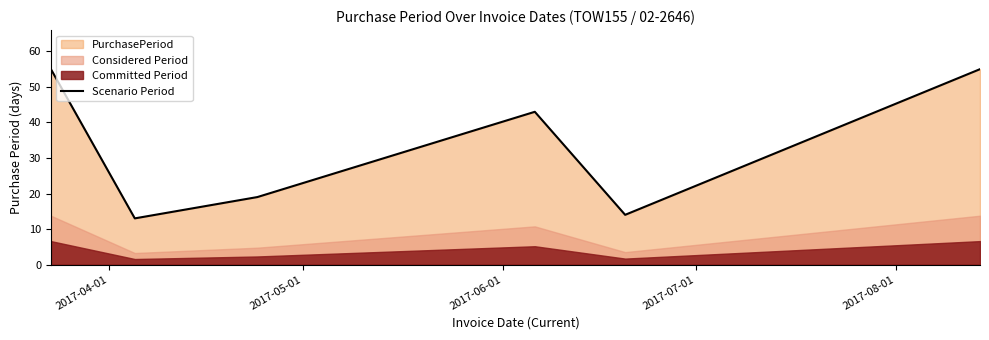

What is the maximum value for Scenario Period?

55